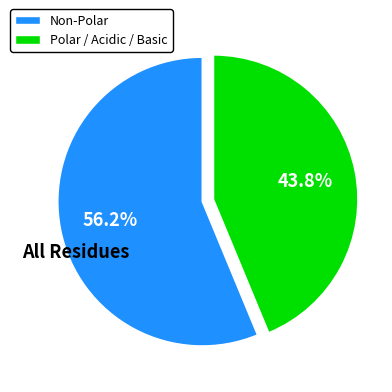

Which category accounts for the majority?

Non-Polar